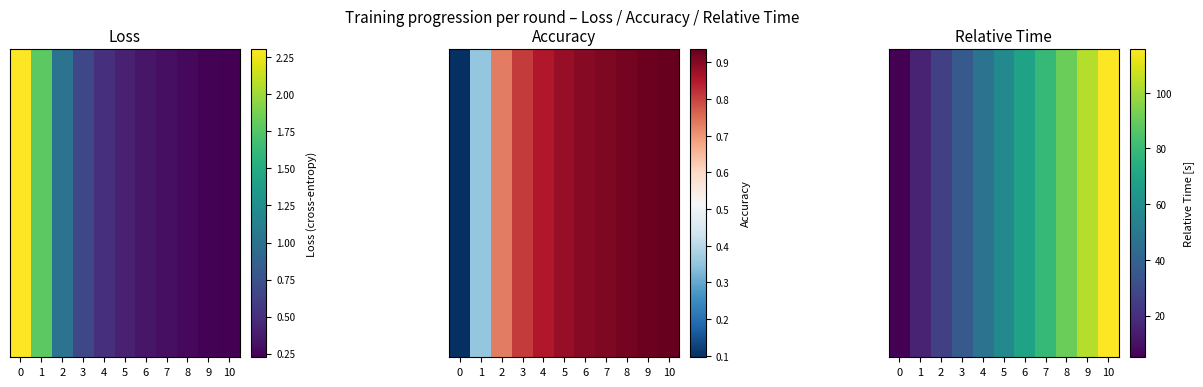

Reading right to left, what are all the values shown in this chart?

10=115.6	9=103.3	8=90.9	7=79.1	6=68.7	5=57.8	4=47.2	3=36.5	2=26.1	1=15.8	0=5.0